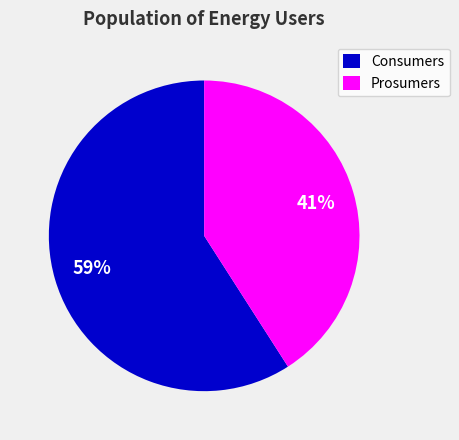

Which category has the biggest portion of the pie?

Consumers